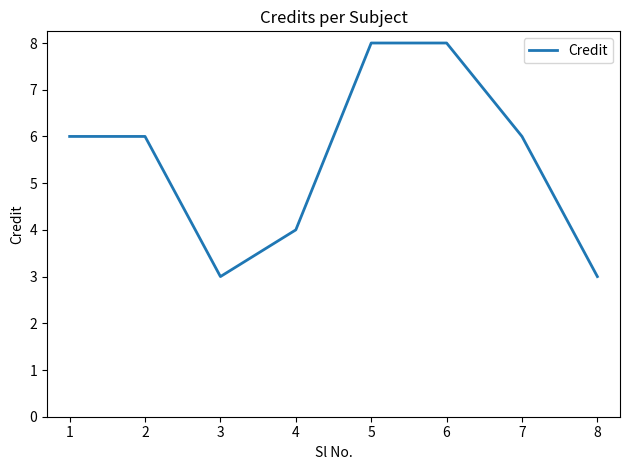

Where is the first local minimum?

3